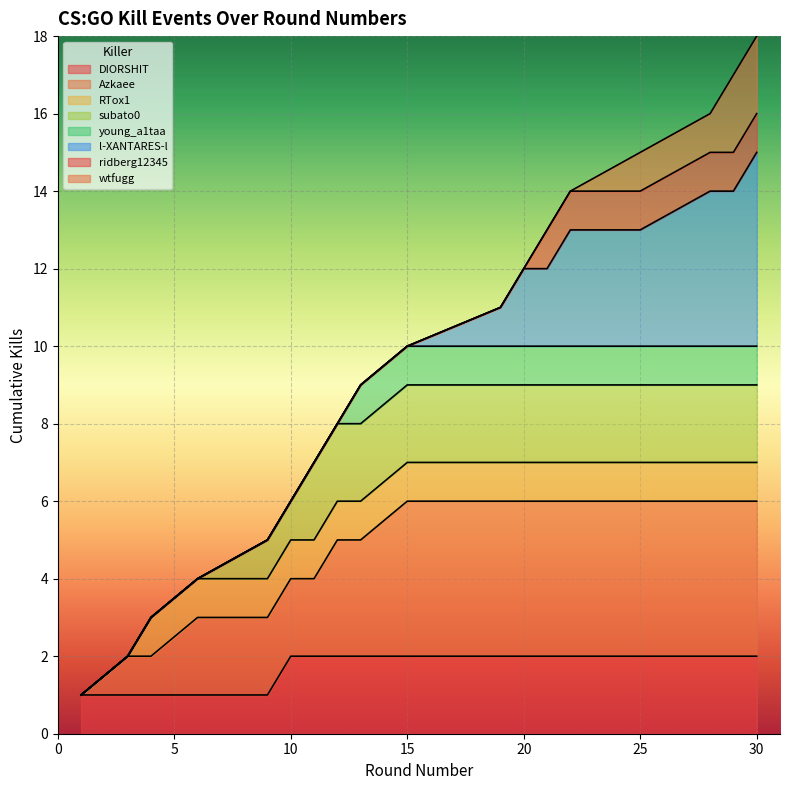

How many categories are shown in the chart?

18